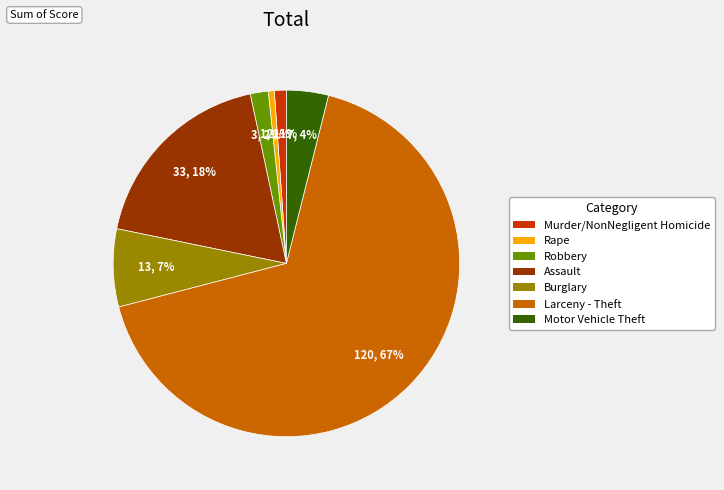

Is there a majority slice in this chart?

Yes